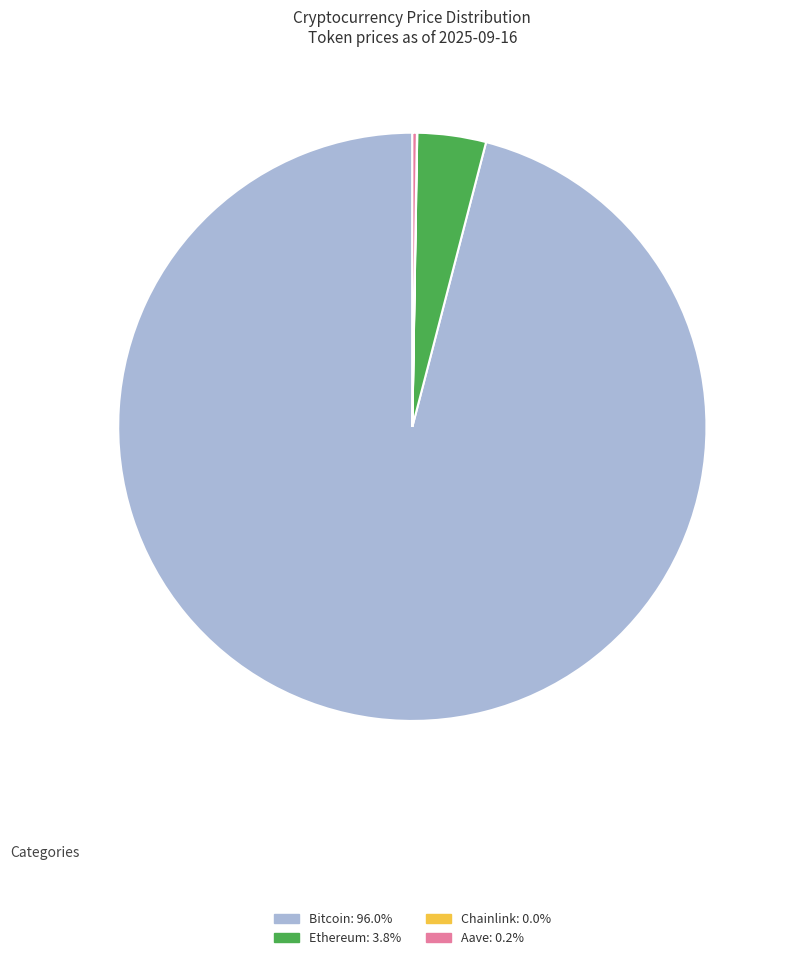

Which has a higher value, Bitcoin or Ethereum?

Bitcoin